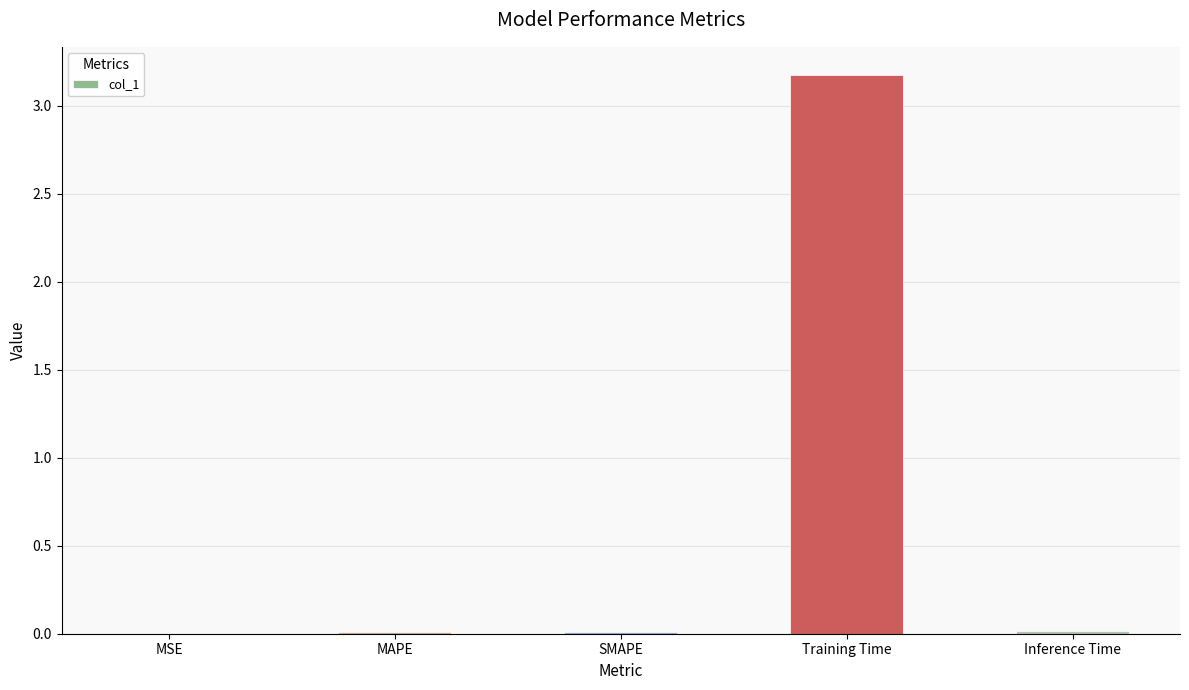

What is the greatest value displayed?

3.2